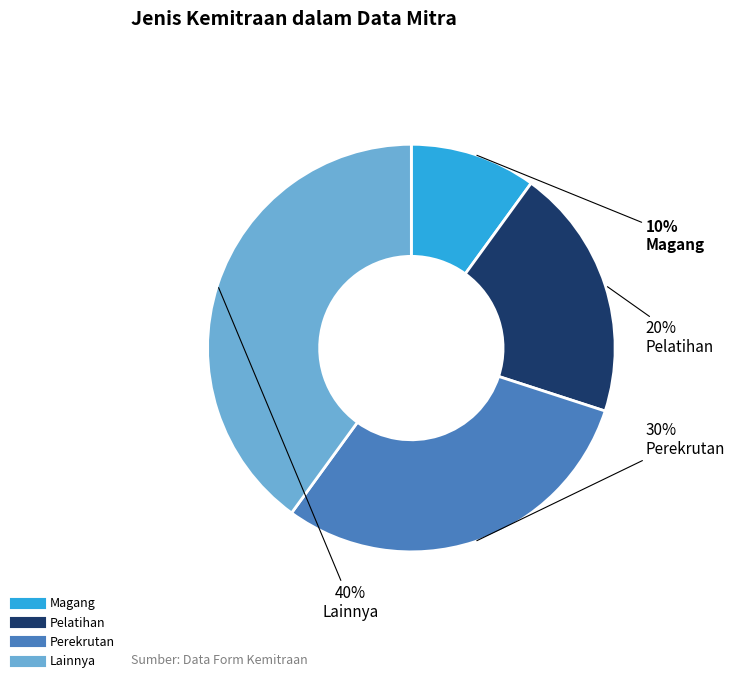

True or false: Magang accounts for 16% of the total.

False